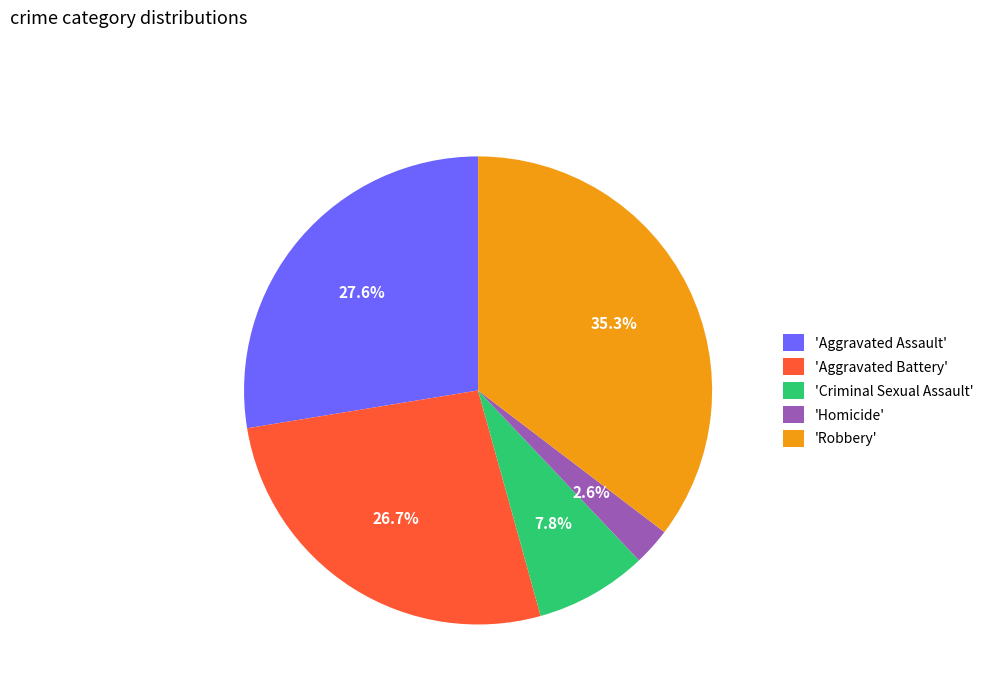

What is the ratio of the value at 'Aggravated Battery' to the value at 'Aggravated Assault'?

1.0